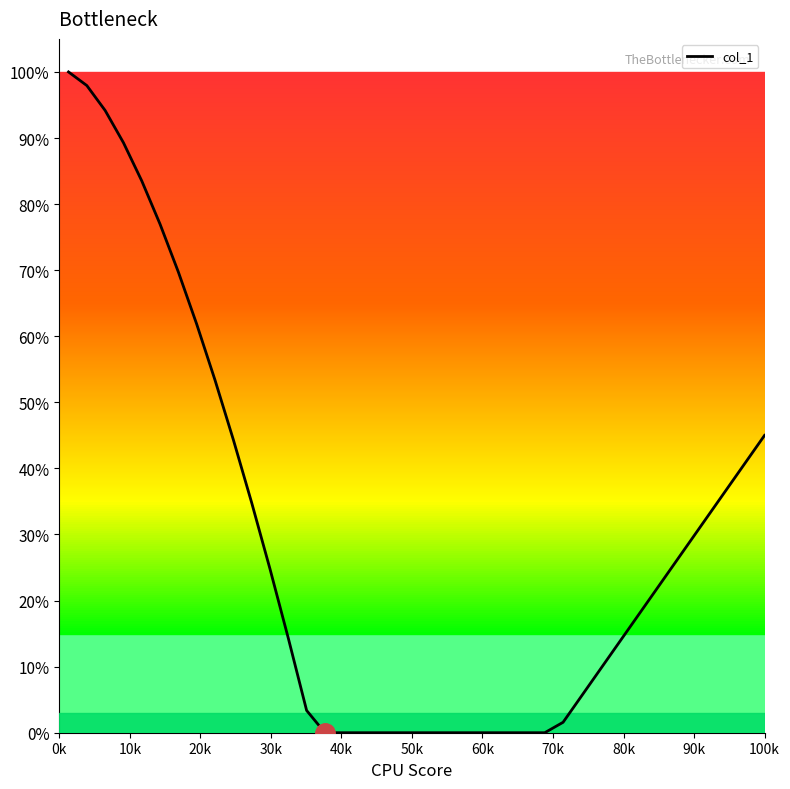

Does the chart have visible grid lines?

No